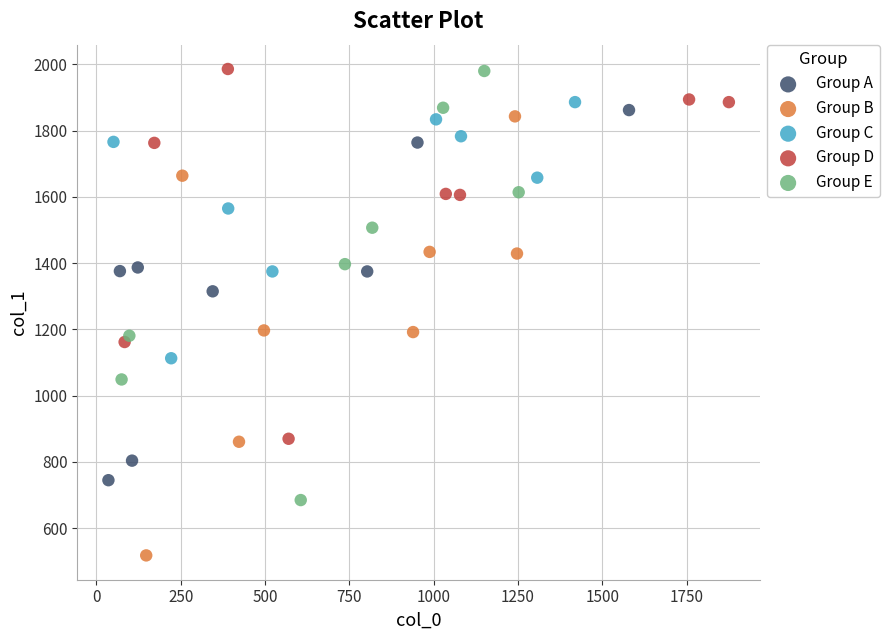

Which series contains the lowest Y value?

Group B